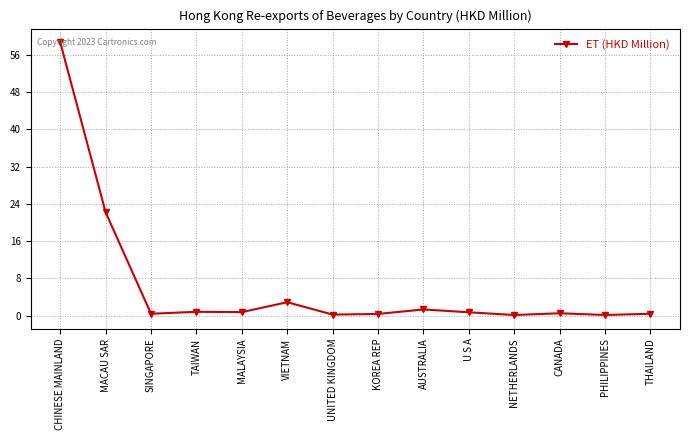

The chart shows a value of 1.3 at AUSTRALIA. True or false?

True